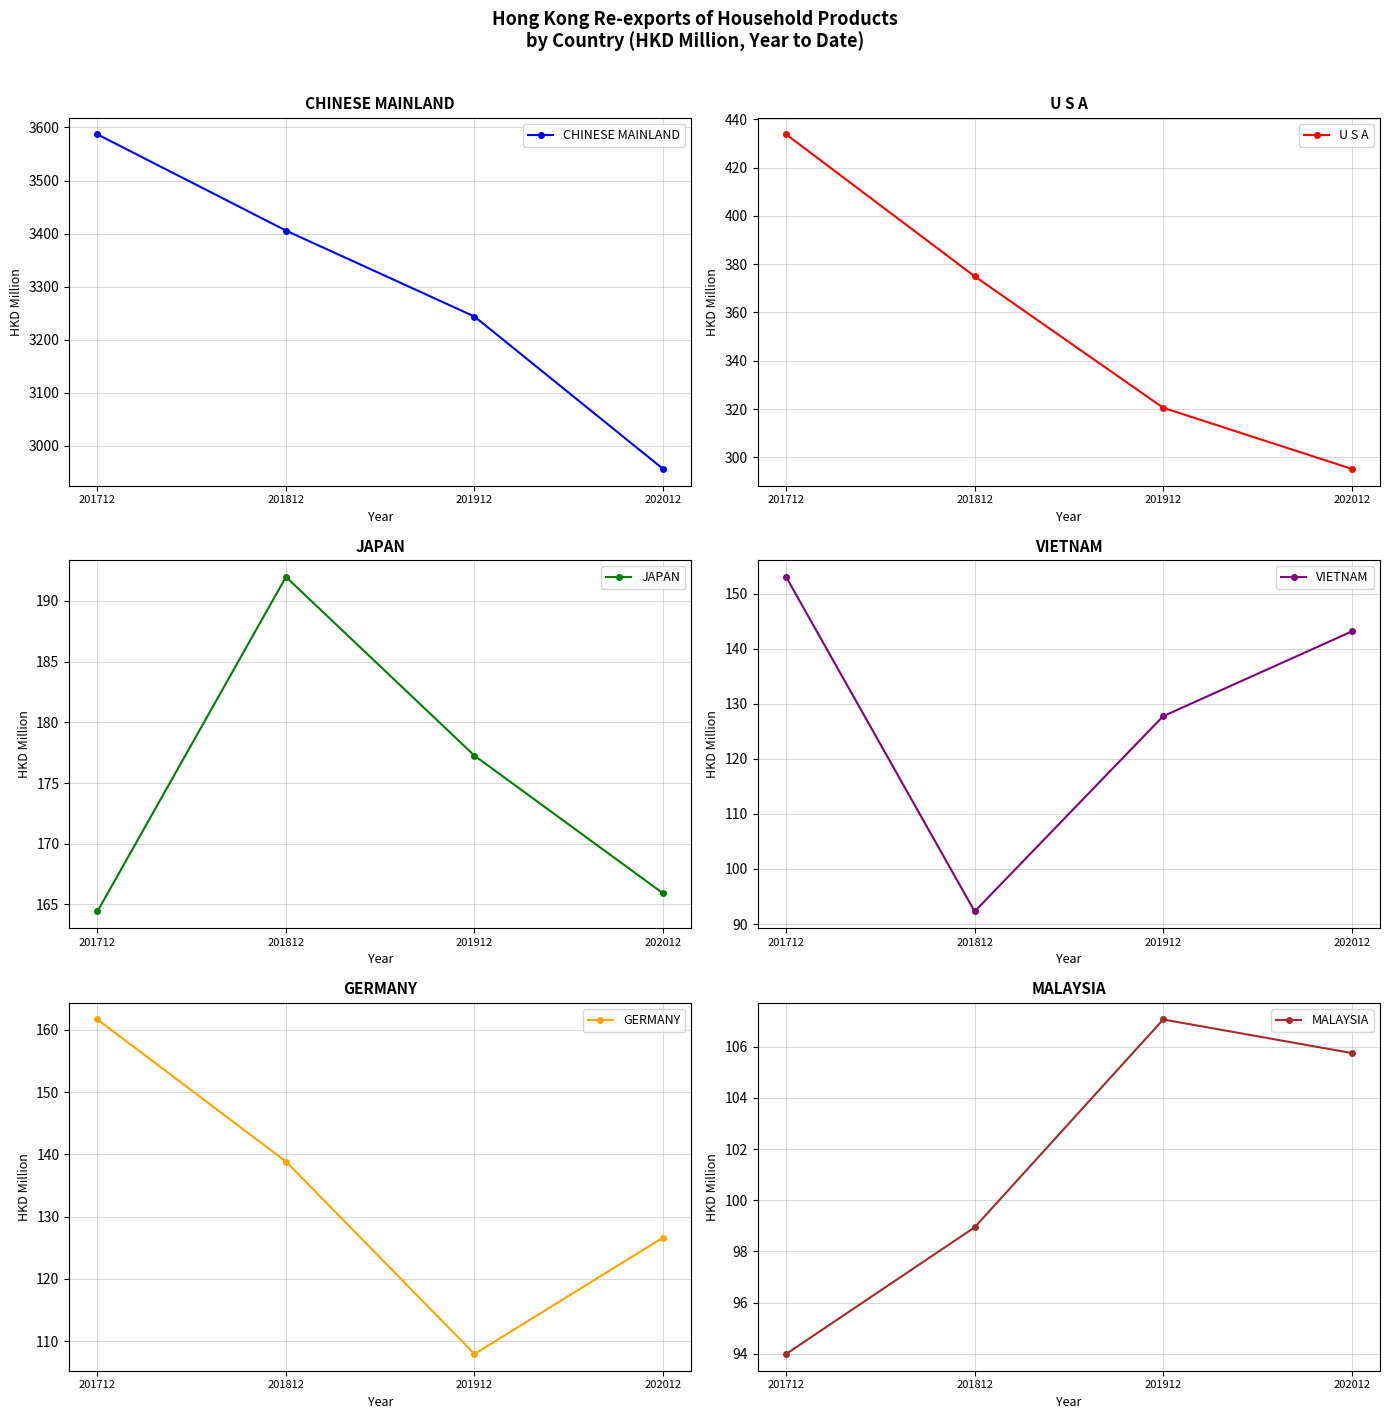

Reading left to right, list all the values displayed in this chart.

CHINESE MAINLAND: 201712=3586.9	201812=3405.7	201912=3243.7	202012=2956.8
U S A: 201712=433.8	201812=375.0	201912=320.5	202012=295.2
JAPAN: 201712=164.4	201812=192.0	201912=177.3	202012=165.9
VIETNAM: 201712=153.0	201812=92.3	201912=127.7	202012=143.1
GERMANY: 201712=161.7	201812=138.9	201912=108.0	202012=126.6
MALAYSIA: 201712=94.0	201812=98.9	201912=107.1	202012=105.8